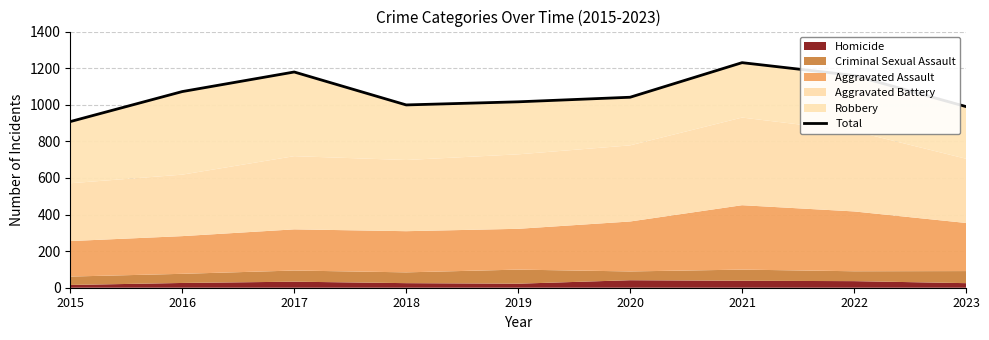

What is the sum of the values at 2019 and 2018?

2015